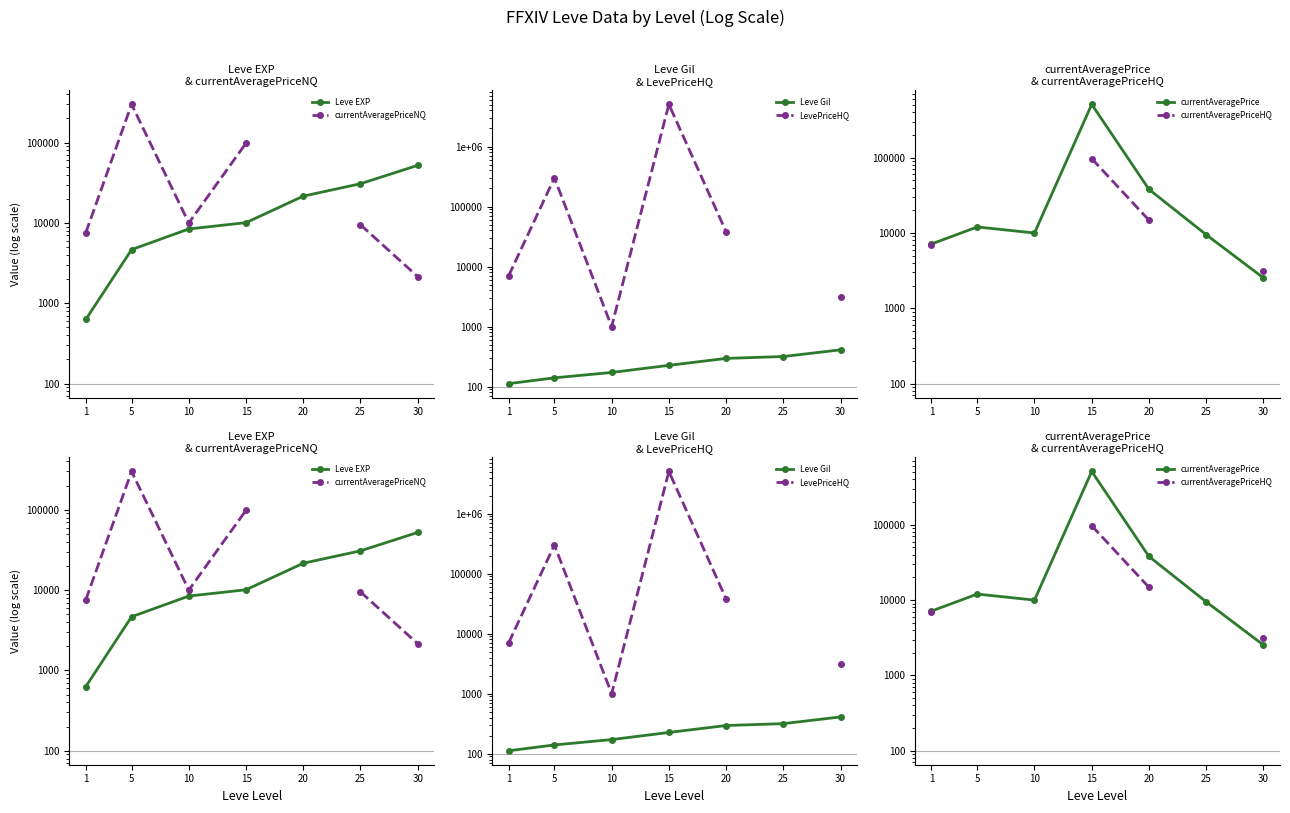

At how many categories does at least one series exceed 3177766?

1